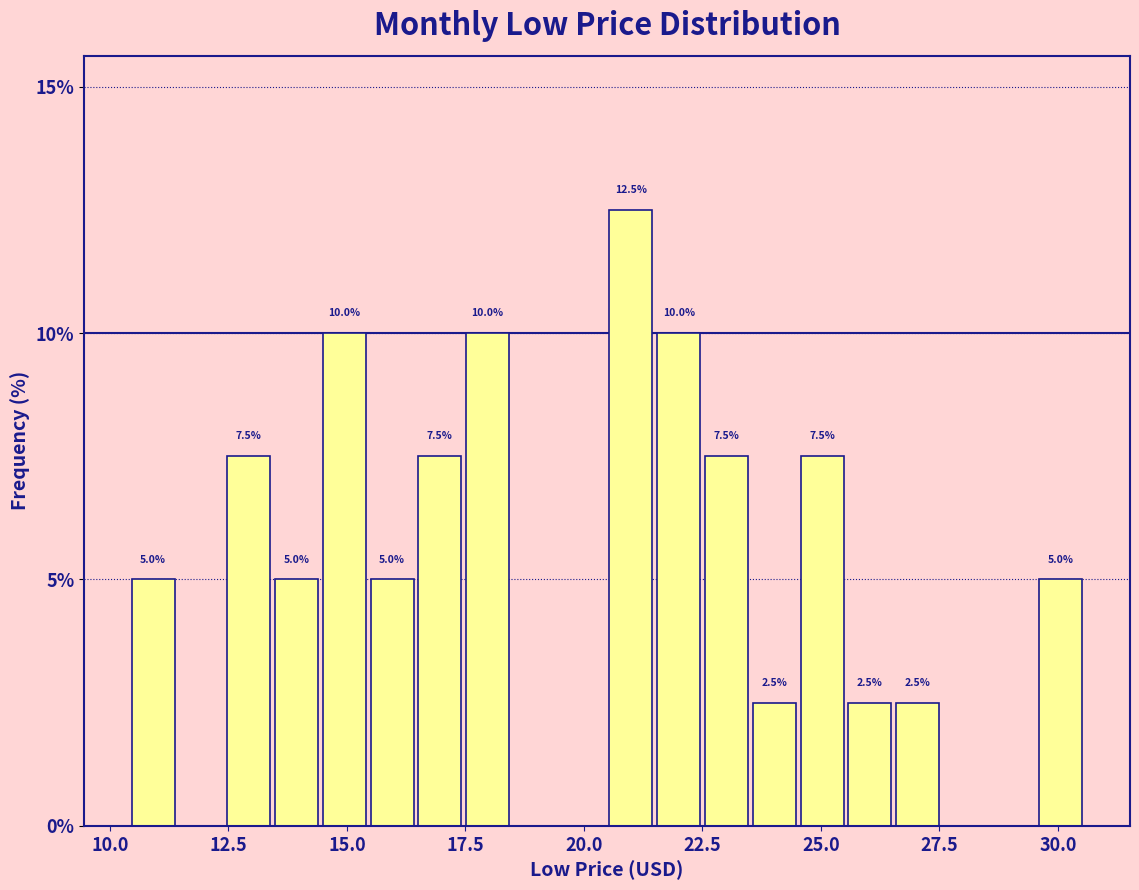

Read against the x-axis, roughly where is the centre of the tallest bar?

21.0